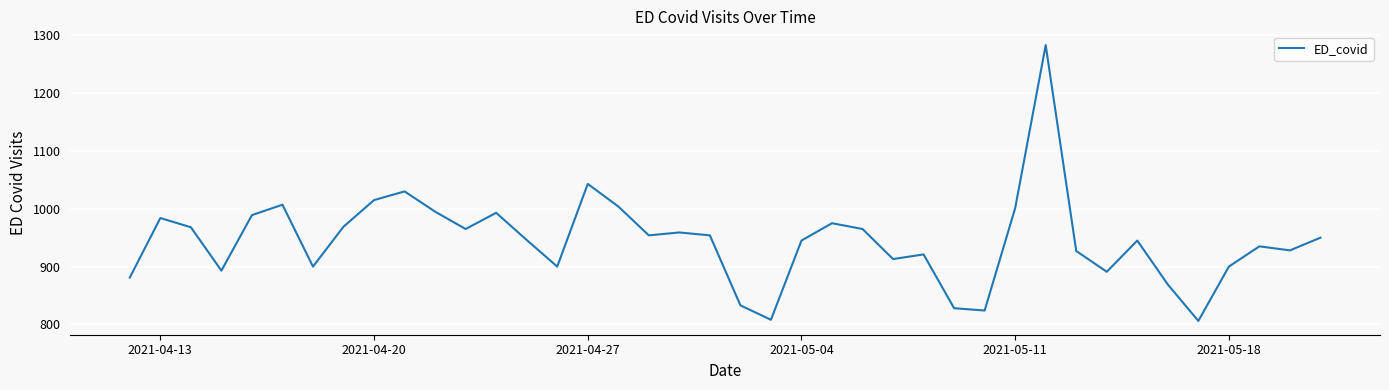

How many lines are shown in the chart?

1